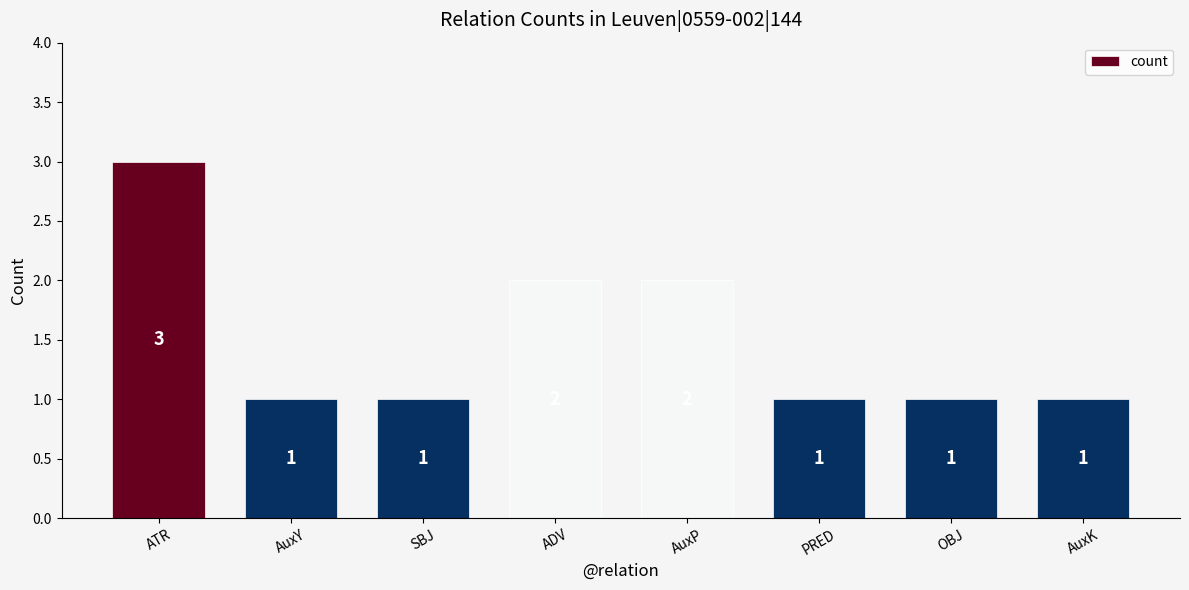

How many values are between 1 and 2?

7